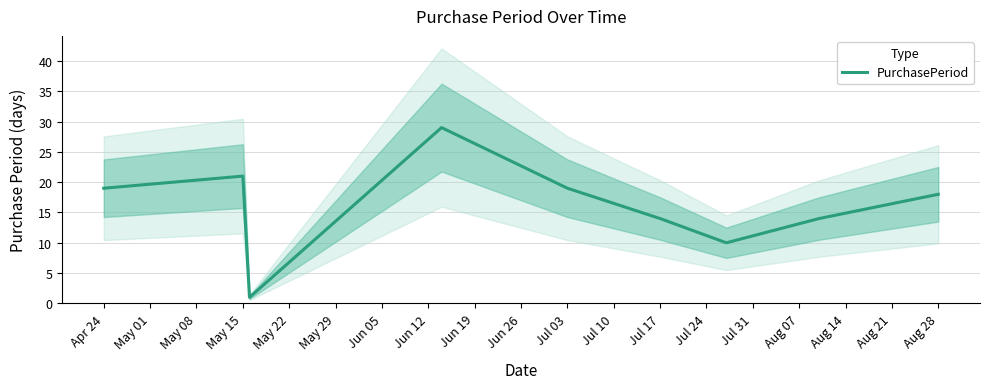

The value of PurchasePeriod at Jul 17 is 14. True or false?

True